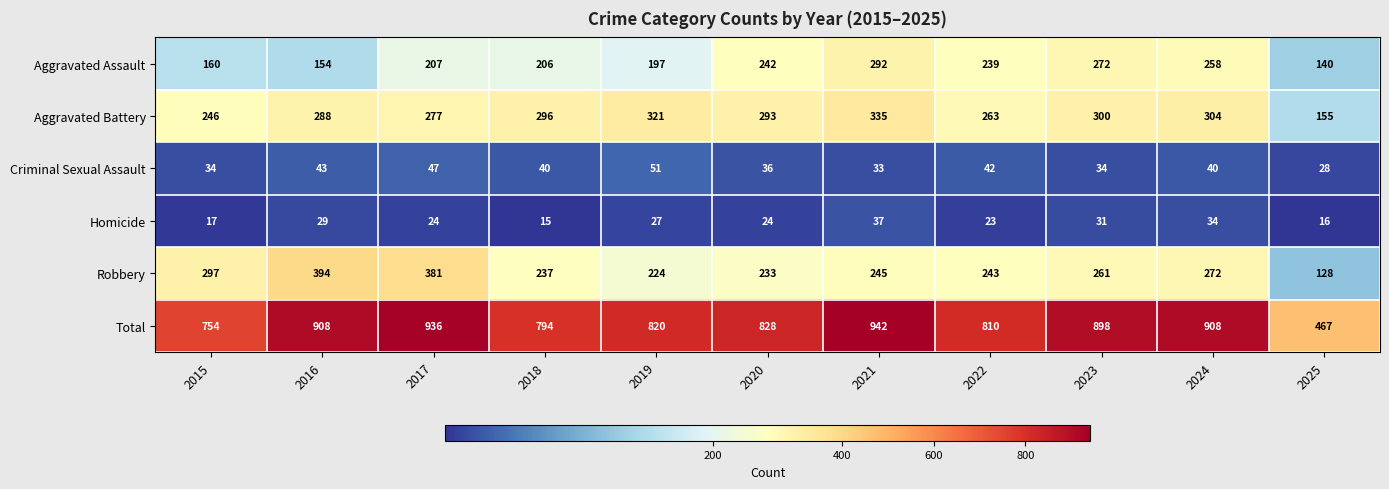

At how many categories does at least one series exceed 786?

9